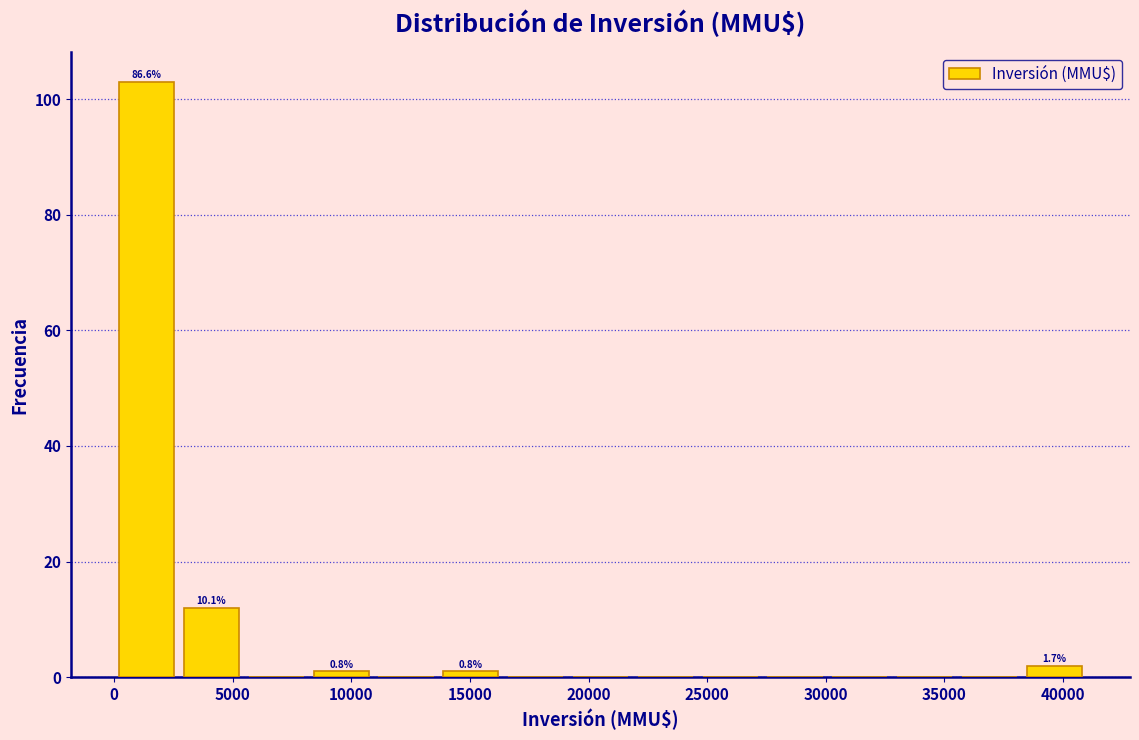

Which range on the x-axis has the tallest bar?

0 to 2500